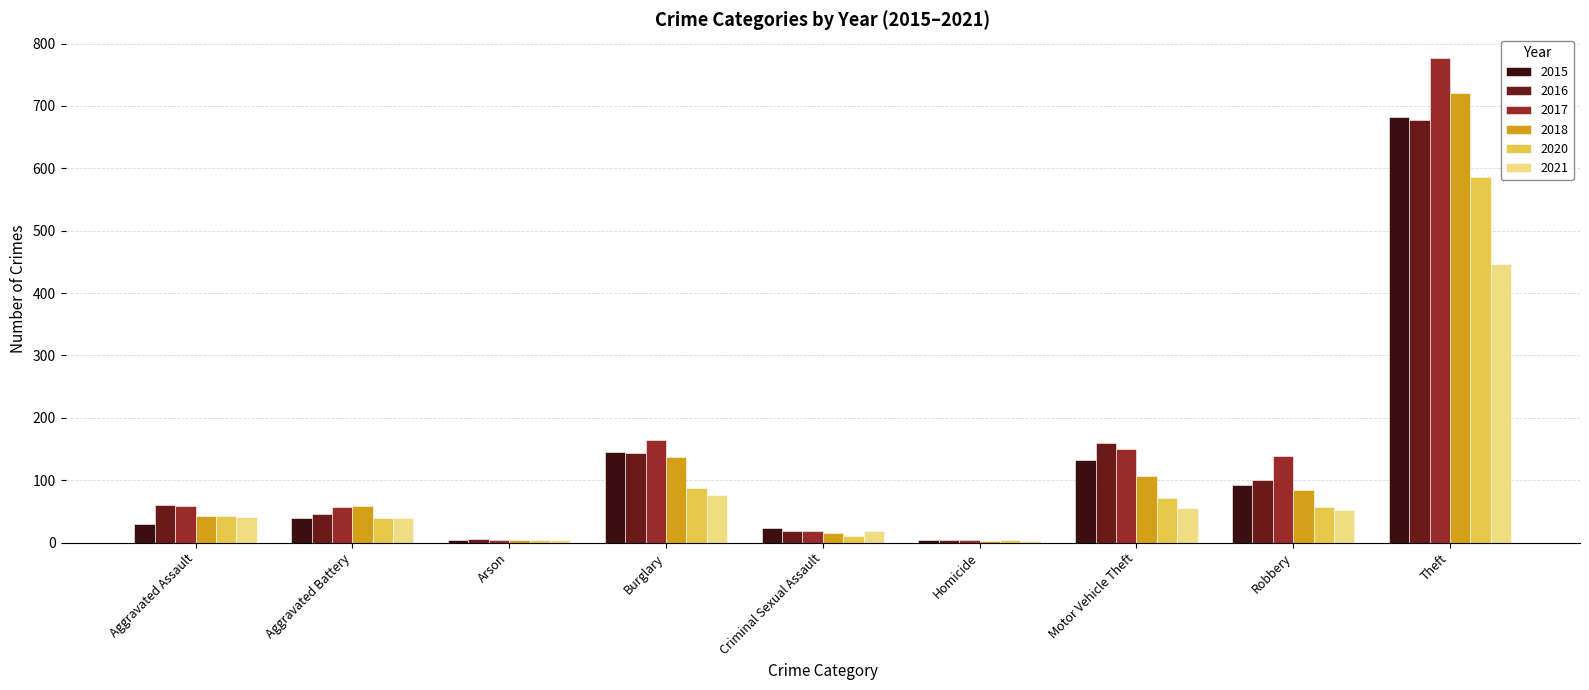

How many series are shown in this chart?

6